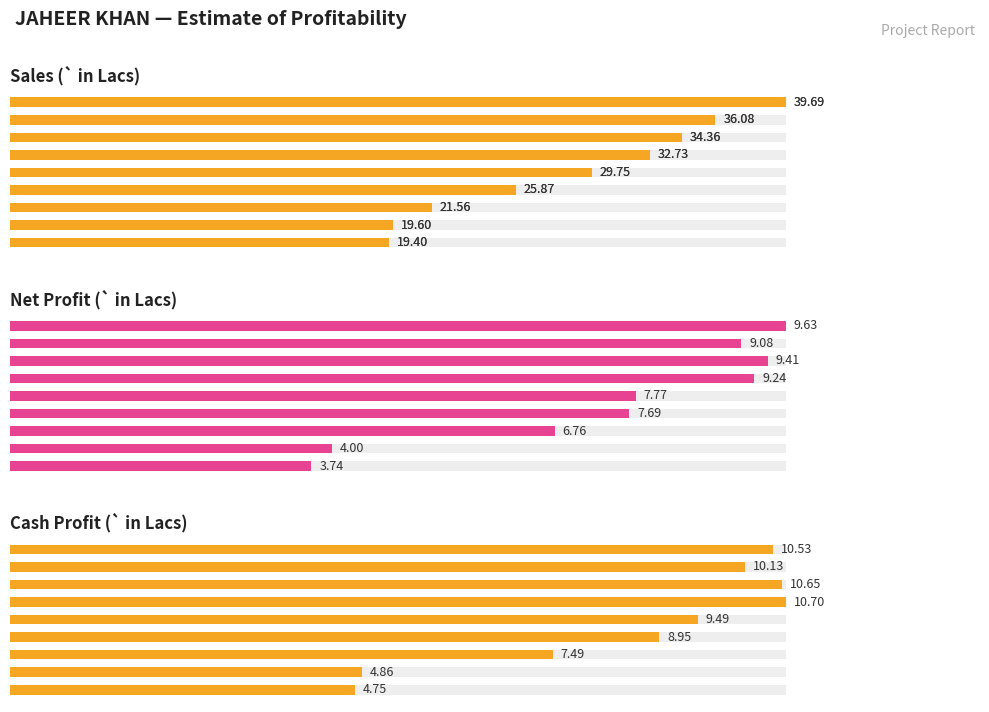

Which has a higher value, 23-24 or 27-28?

27-28